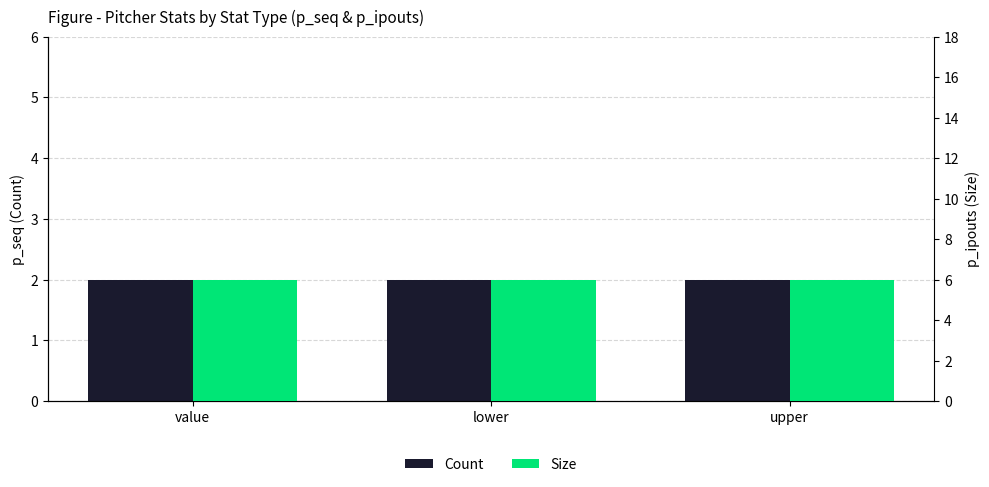

How many bars are there in each group?

2